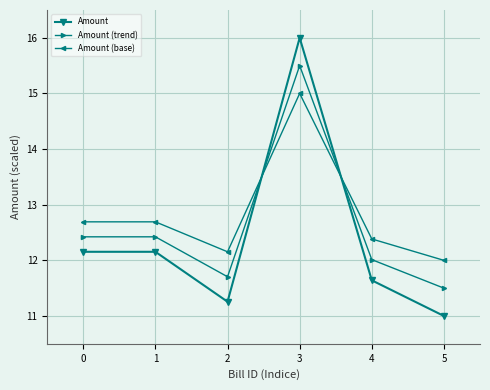

Reading left to right, transcribe all the data shown in this chart.

Amount: 12.2	12.2	11.3	16.0	11.6	11.0
Amount (trend): 12.4	12.4	11.7	15.5	12.0	11.5
Amount (base): 12.7	12.7	12.2	15.0	12.4	12.0